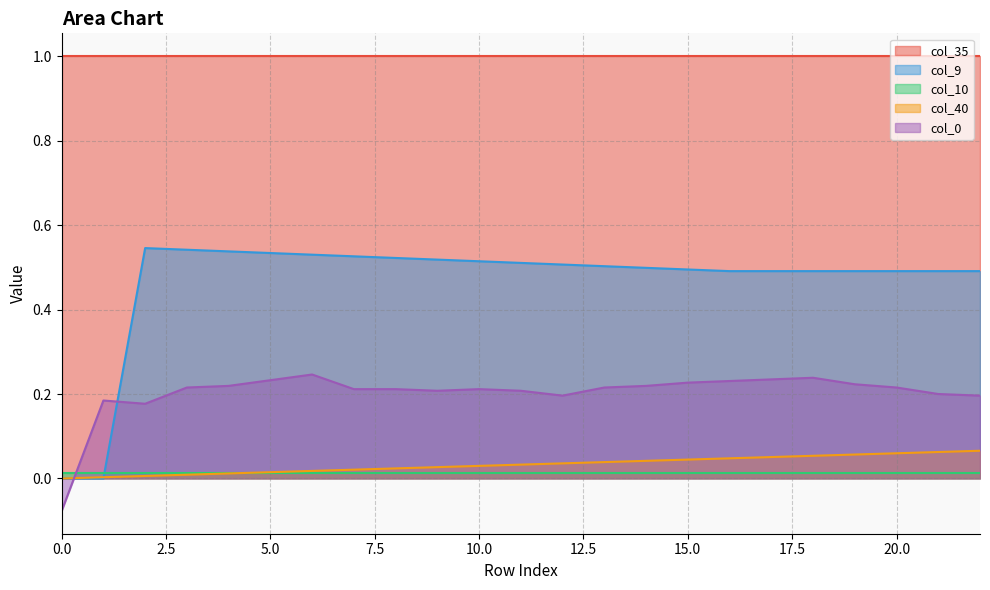

True or false: col_40 has more than 2 points higher than both neighbors.

False